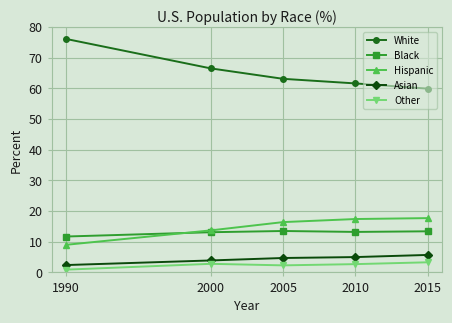

The value of Hispanic at 2010 is 5.9. True or false?

False